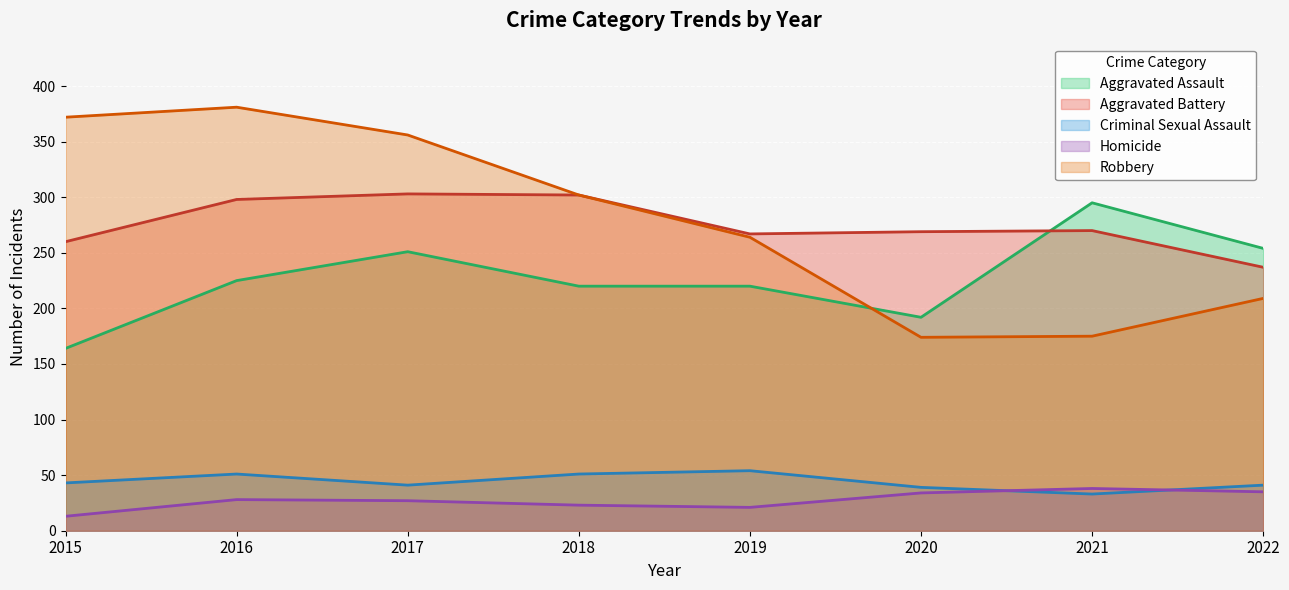

Reading right to left, extract all data points from this chart.

Aggravated Assault: 2022=254	2021=295	2020=192	2019=220	2018=220	2017=251	2016=225	2015=164
Aggravated Battery: 2022=237	2021=270	2020=269	2019=267	2018=302	2017=303	2016=298	2015=260
Criminal Sexual Assault: 2022=41	2021=33	2020=39	2019=54	2018=51	2017=41	2016=51	2015=43
Homicide: 2022=35	2021=38	2020=34	2019=21	2018=23	2017=27	2016=28	2015=13
Robbery: 2022=209	2021=175	2020=174	2019=264	2018=302	2017=356	2016=381	2015=372